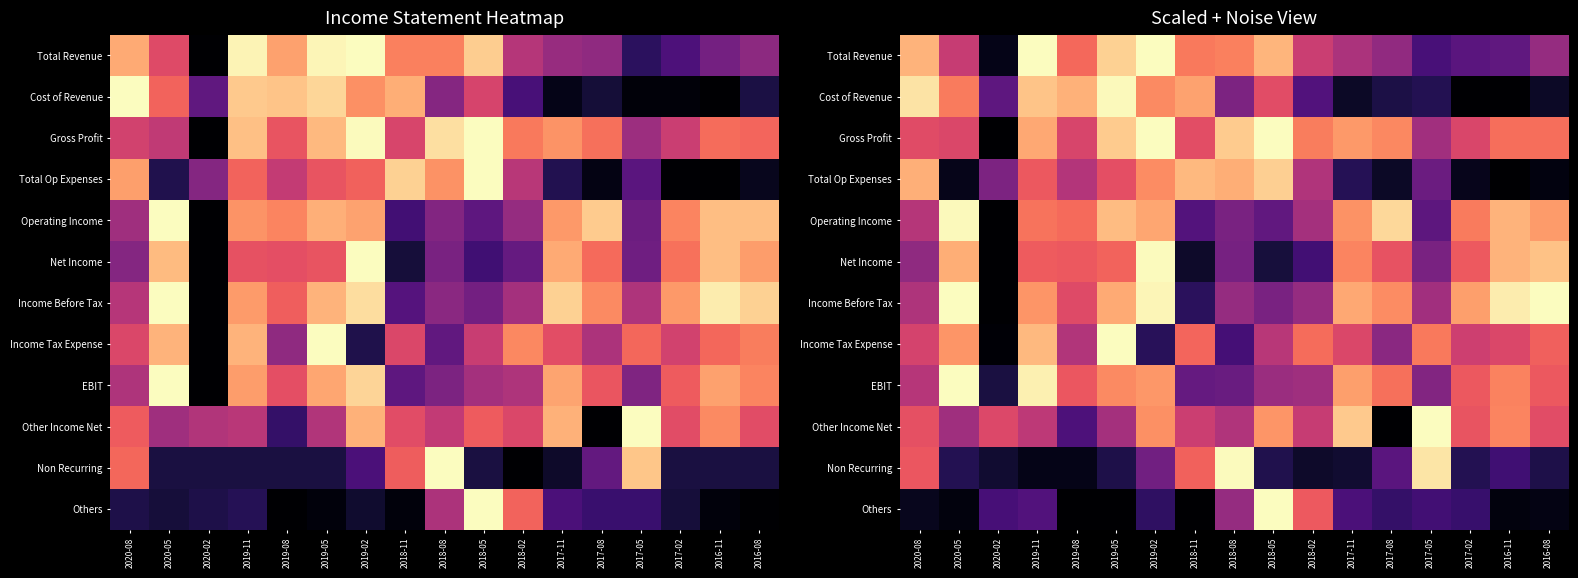

At which category is the sum across all series the highest?

2019-02